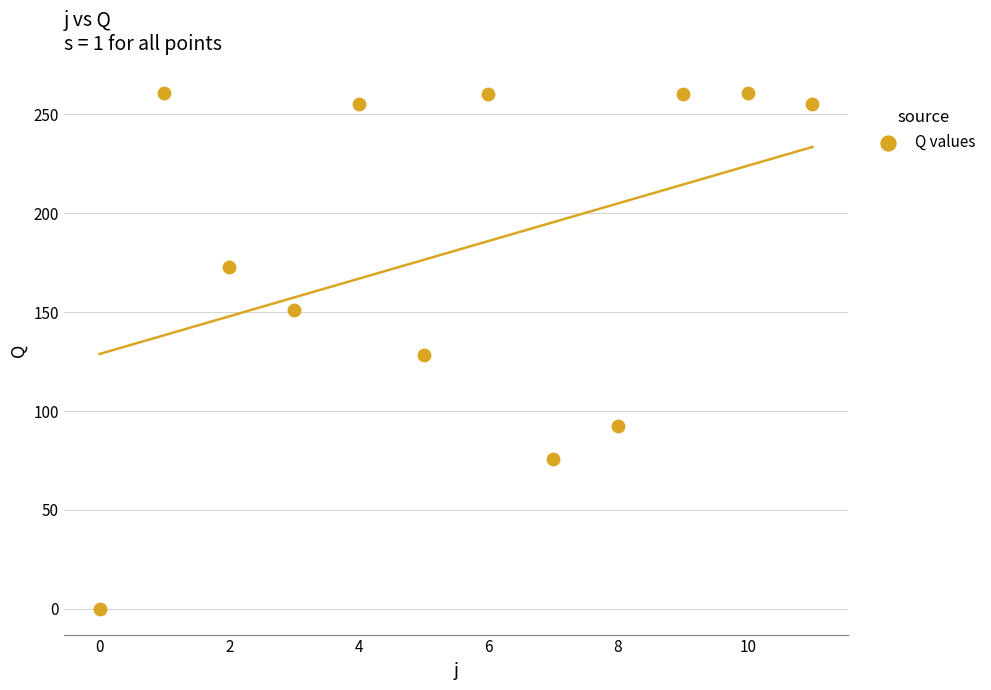

What is the range of Y values (max minus min)?

261.0